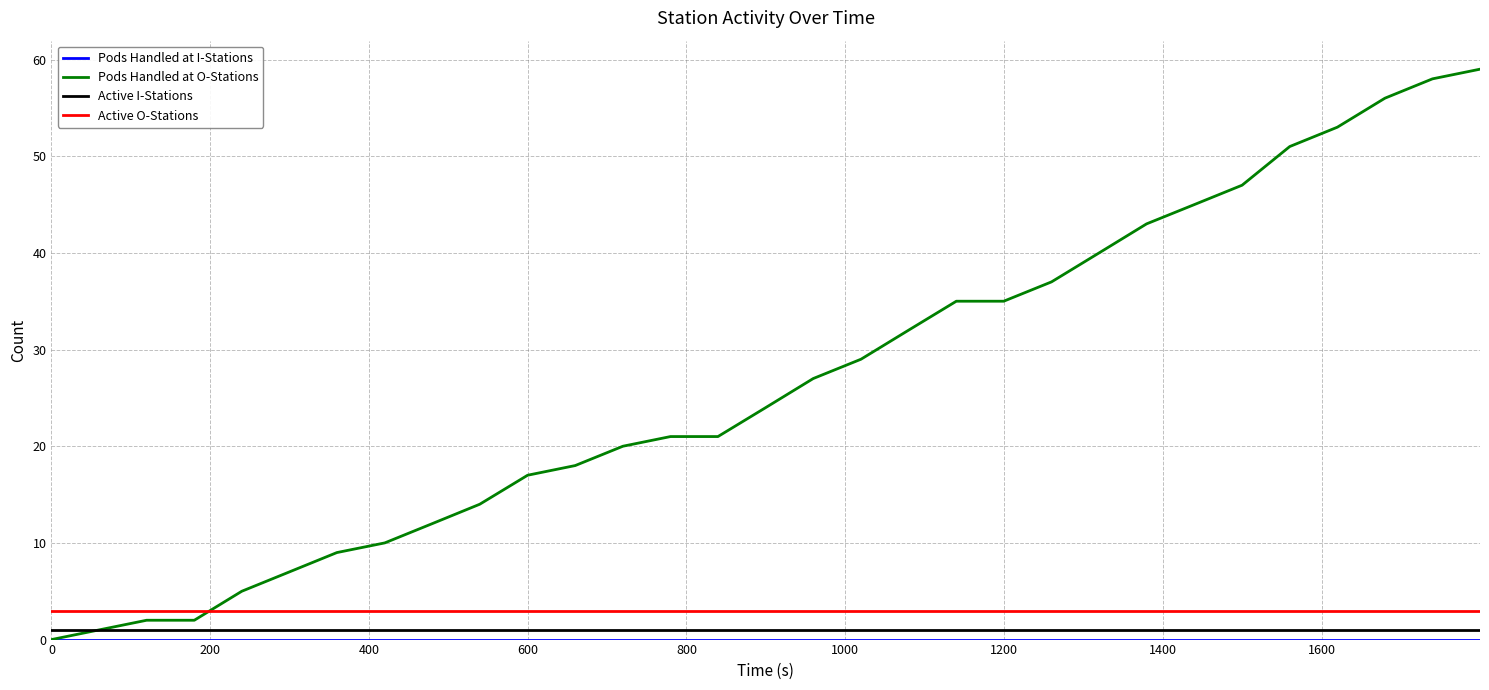

What is the greatest value displayed?

59